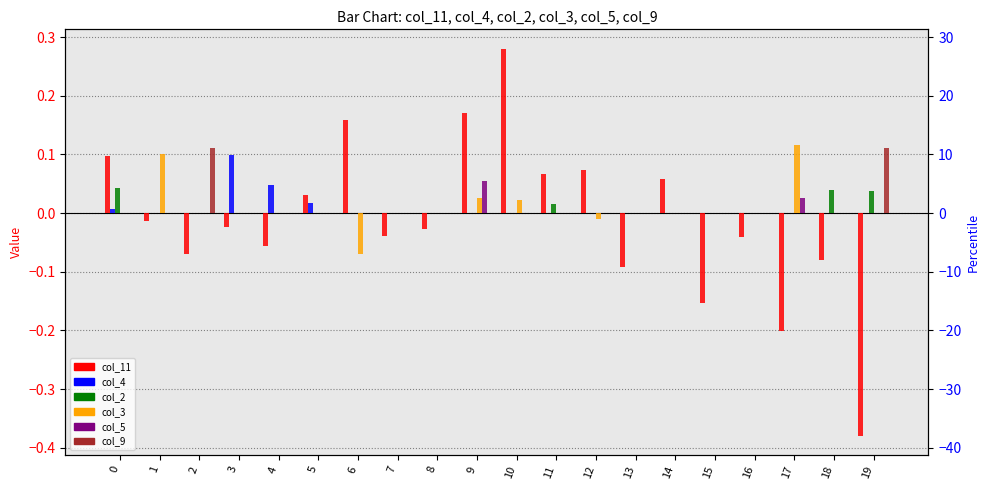

Reading left to right, what are all the values shown in this chart?

col_11: 0.1	-0.0	-0.1	-0.0	-0.1	0.0	0.2	-0.0	-0.0	0.2	0.3	0.1	0.1	-0.1	0.1	-0.2	-0.0	-0.2	-0.1	-0.4
col_4: 0.0	0.0	0.0	0.1	0.0	0.0	0.0	0.0	0.0	0.0	0.0	0.0	0.0	0.0	0.0	0.0	0.0	0.0	0.0	0.0
col_2: 0.0	0.0	0.0	0.0	0.0	0.0	0.0	0.0	0.0	0.0	0.0	0.0	0.0	0.0	0.0	0.0	0.0	0.0	0.0	0.0
col_3: 0.0	0.1	0.0	0.0	0.0	0.0	-0.1	0.0	0.0	0.0	0.0	0.0	-0.0	0.0	0.0	0.0	0.0	0.1	0.0	0.0
col_5: 0.0	0.0	0.0	0.0	0.0	0.0	0.0	0.0	0.0	0.1	0.0	0.0	0.0	0.0	0.0	0.0	0.0	0.0	0.0	0.0
col_9: 0.0	0.0	0.1	0.0	0.0	0.0	0.0	0.0	0.0	0.0	0.0	0.0	0.0	0.0	0.0	0.0	0.0	0.0	0.0	0.1